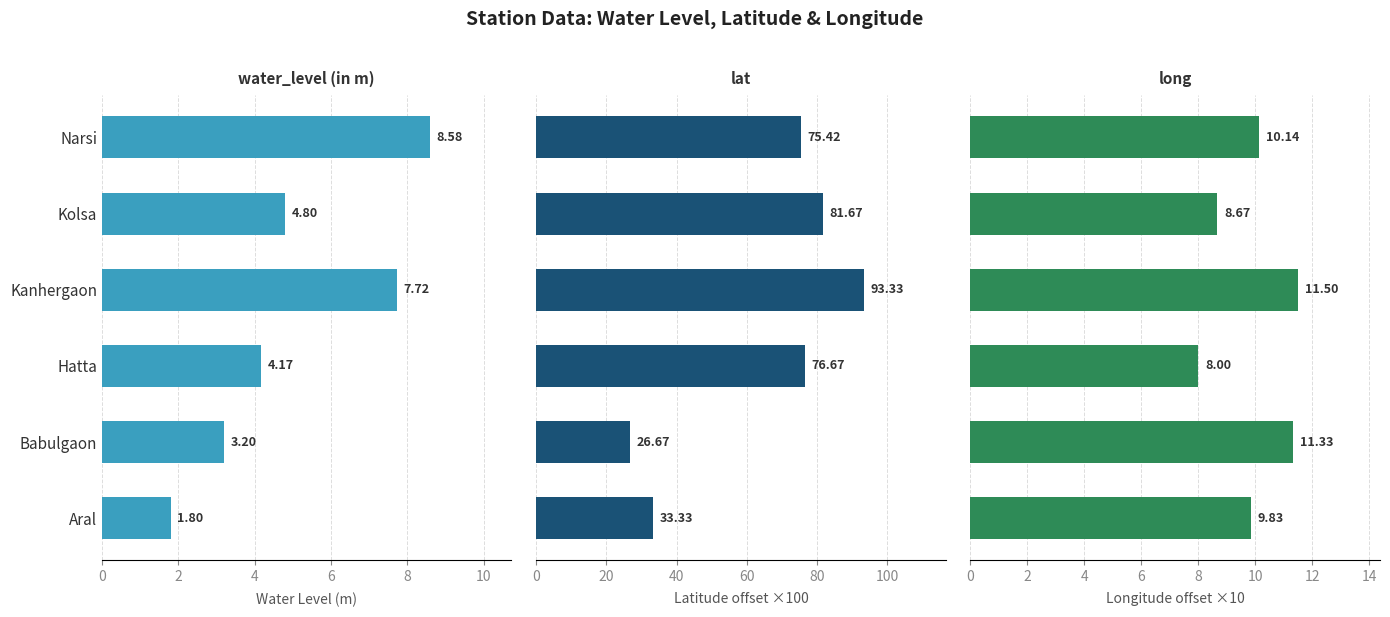

Reading left to right, list all the values displayed in this chart.

water_level (in m): 1.8	3.2	4.2	7.7	4.8	8.6
lat: 33.3	26.7	76.7	93.3	81.7	75.4
long: 9.8	11.3	8.0	11.5	8.7	10.1